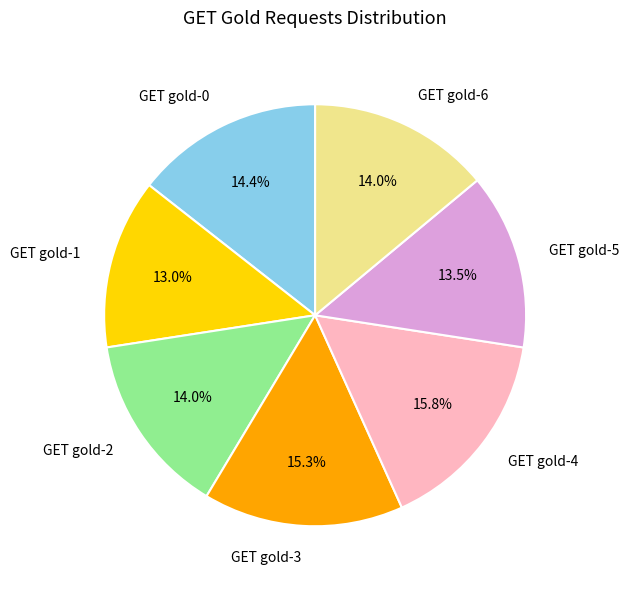

Is the sum of GET gold-6 and GET gold-1 greater than half?

No